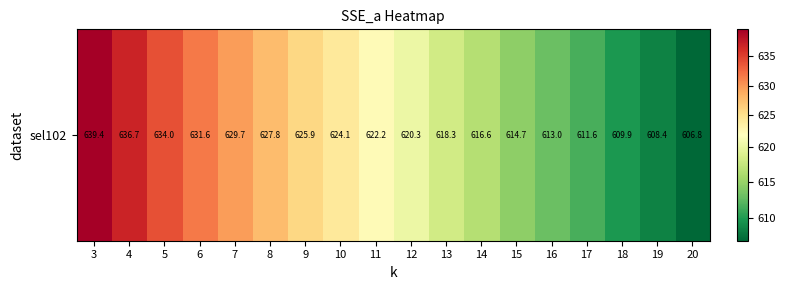

What is the ratio of the value at 9 to the value at 3?

1.0